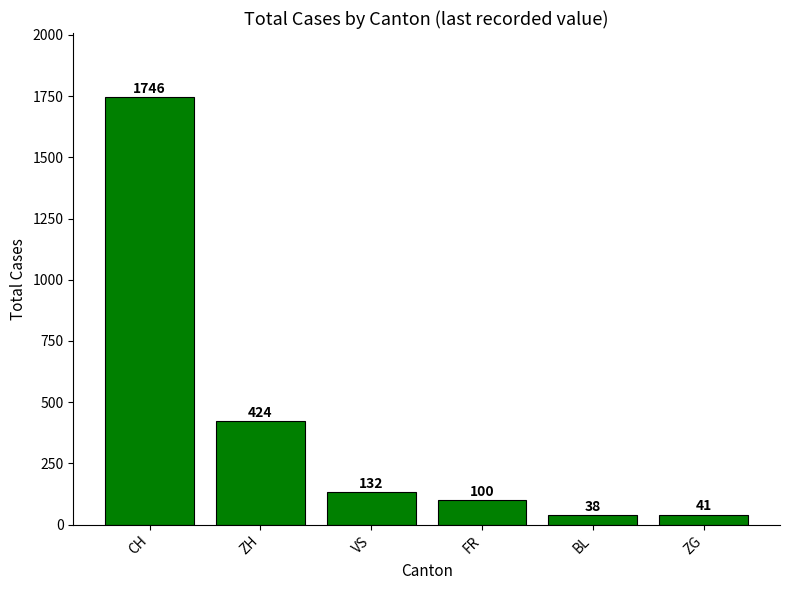

What is the label of the 4th bar from the left?

FR